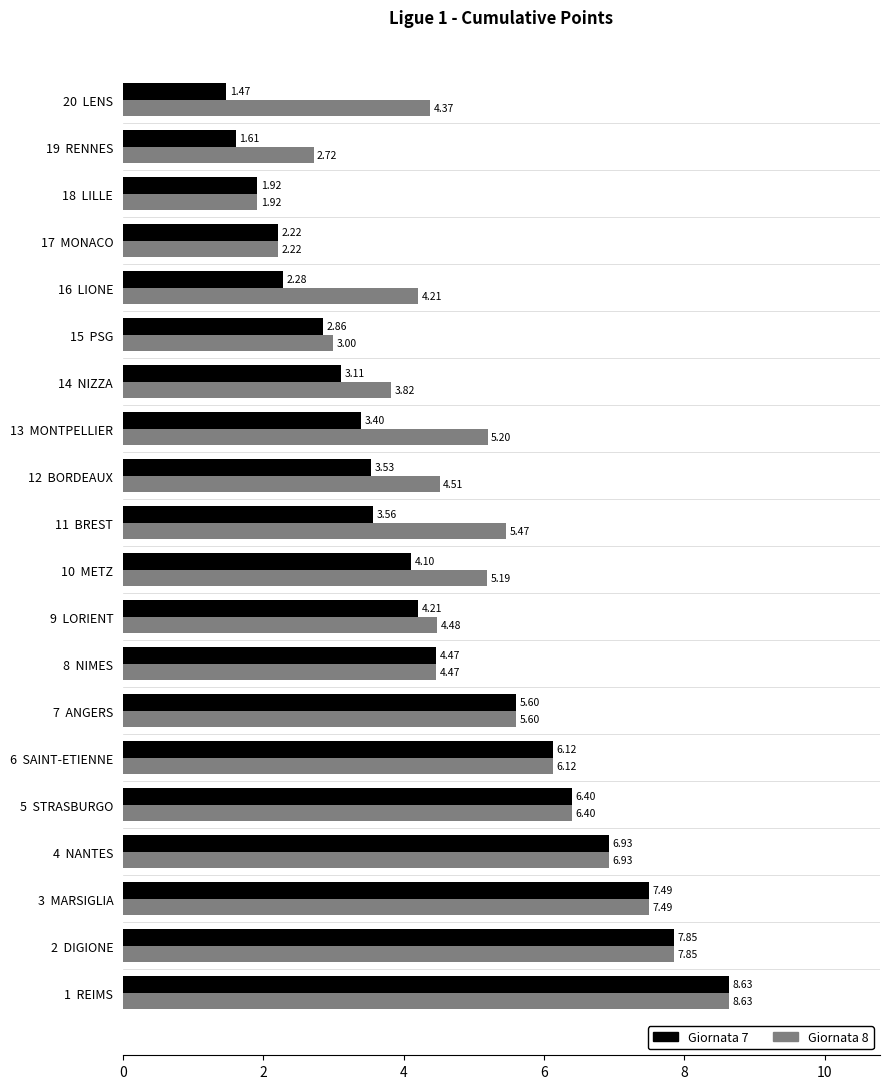

Which series has the widest spread of values?

Giornata 7